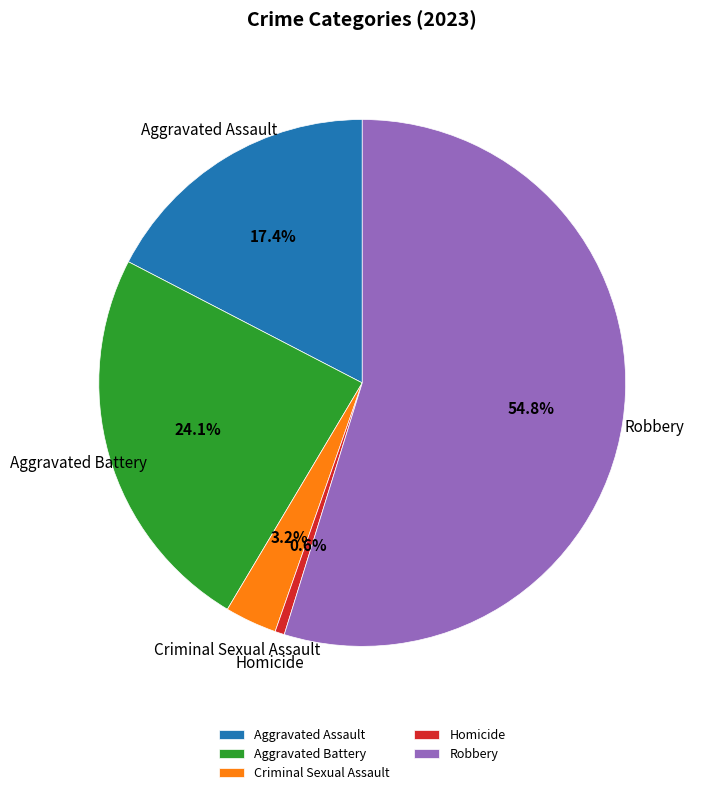

What portion of the pie excludes Aggravated Battery?

75.9%